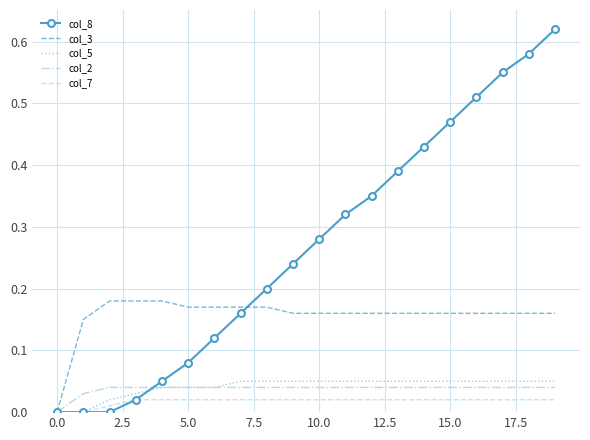

Which series has the widest spread of values?

col_8